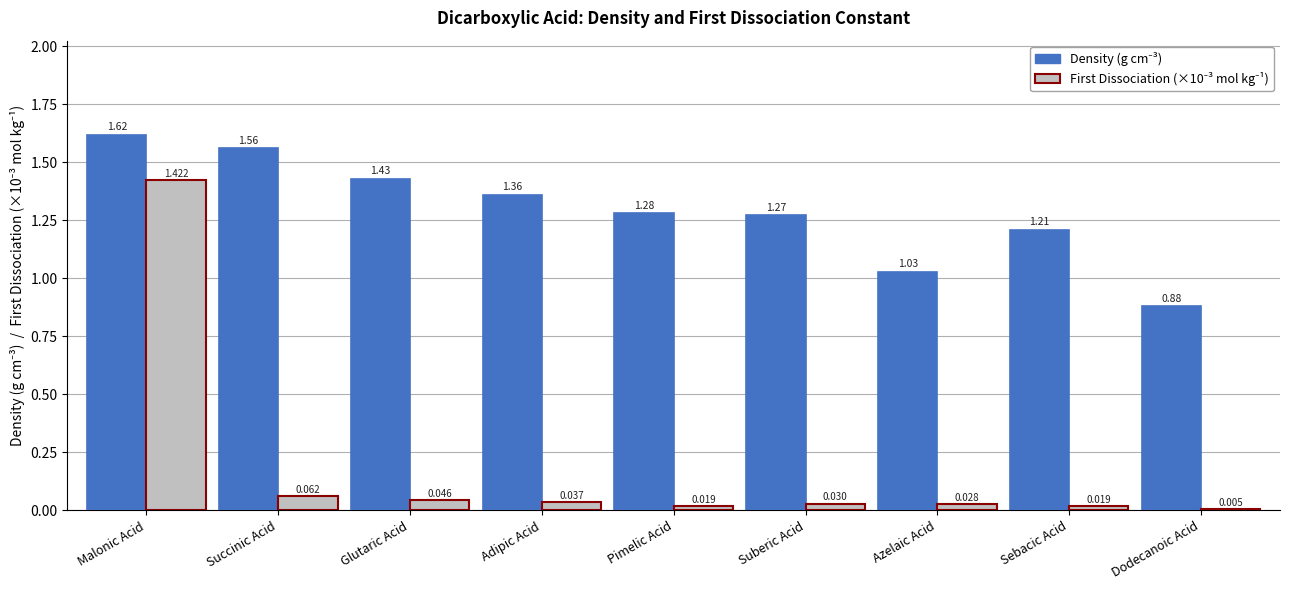

Are the bars grouped side by side (vs. stacked)?

Yes